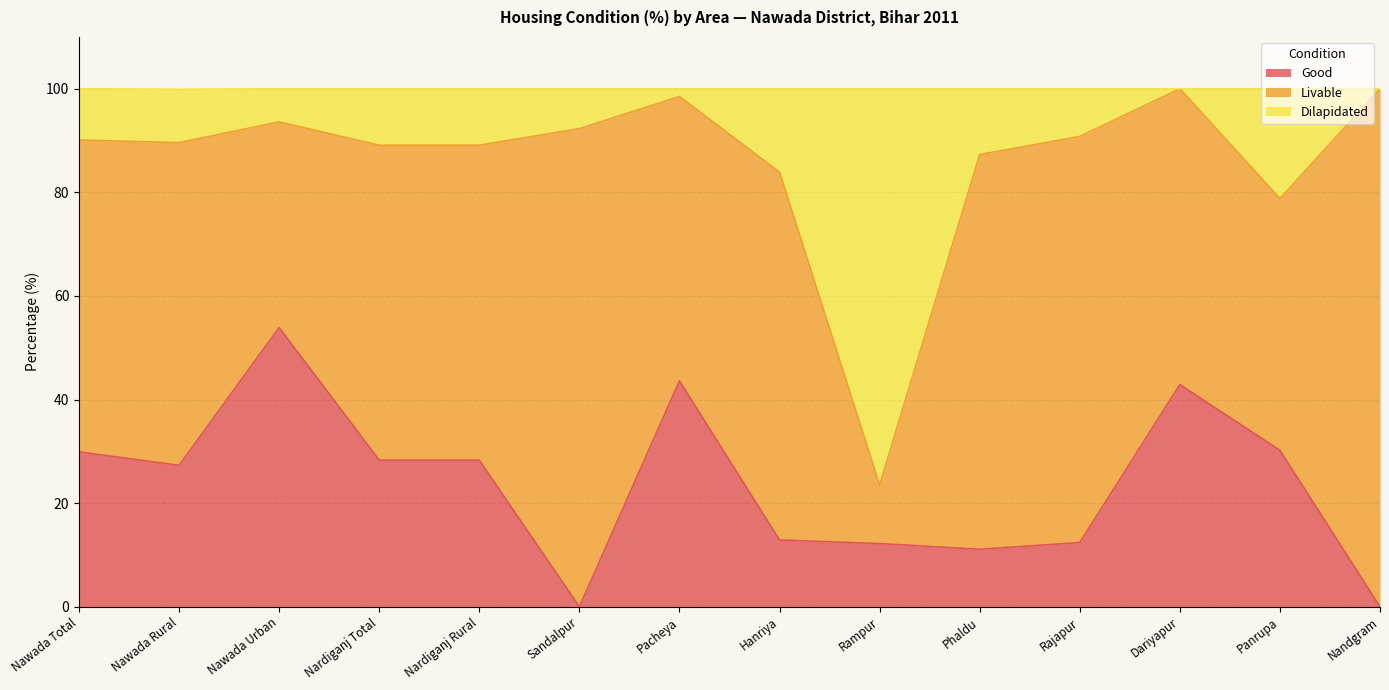

At which category is the sum across all series the highest?

Nawada Urban